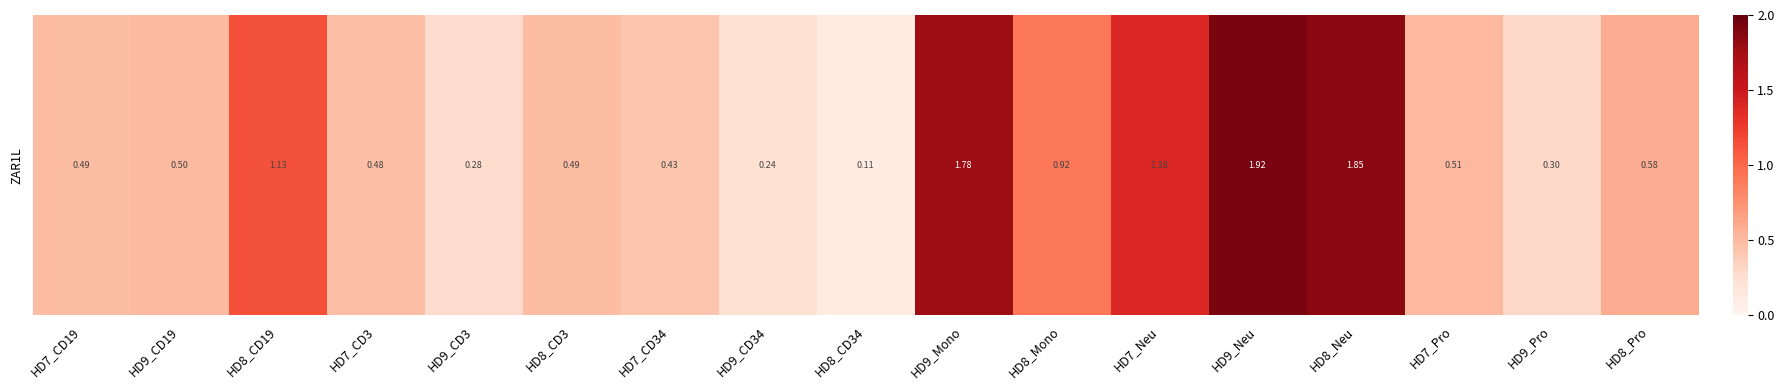

Approximately how many times larger is the value at HD9_Mono compared to HD8_CD19?

1.6